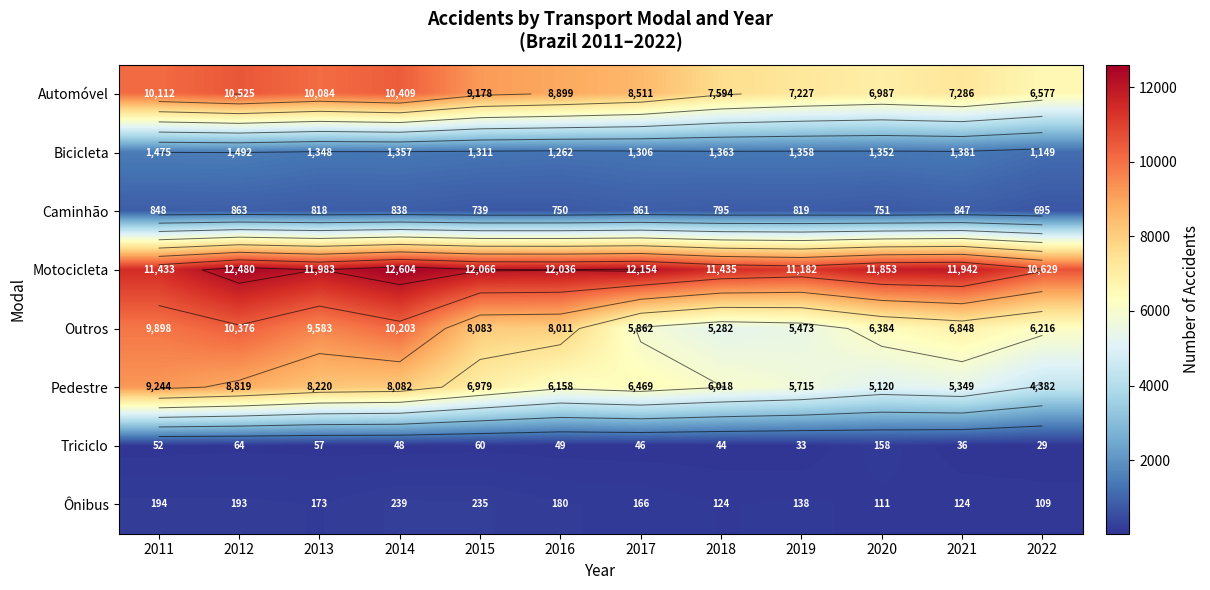

What is the sum of all Pedestre values?

80555